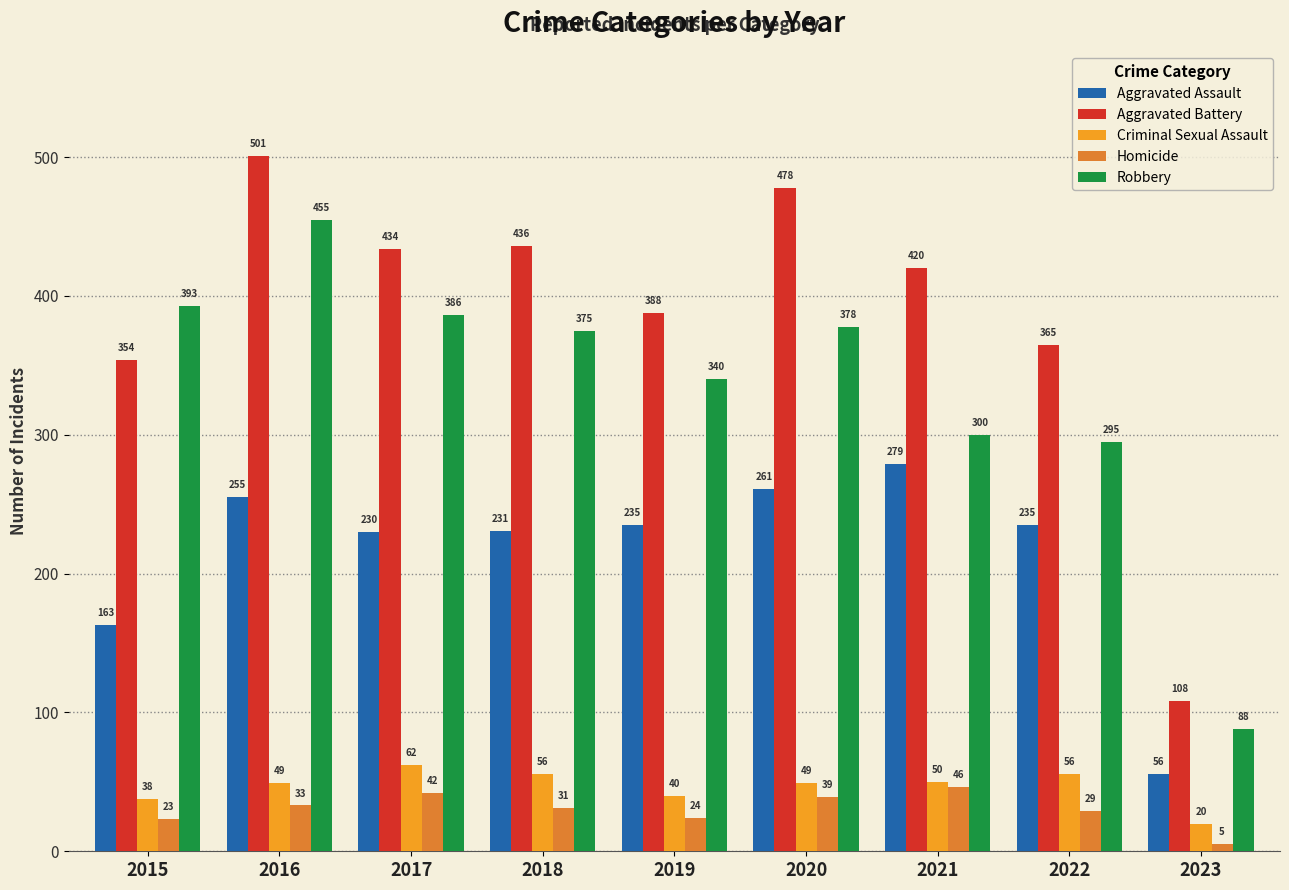

What is the sum of the Aggravated Assault values at 2016 and 2019?

490